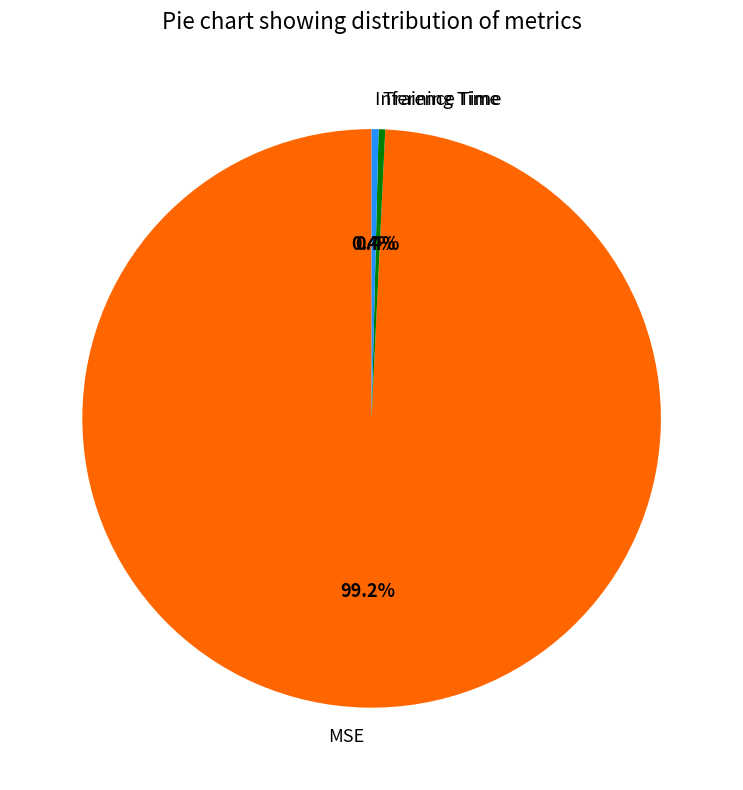

To the nearest percent, what is the difference between the MSE and Inference Time slice percentages?

99%